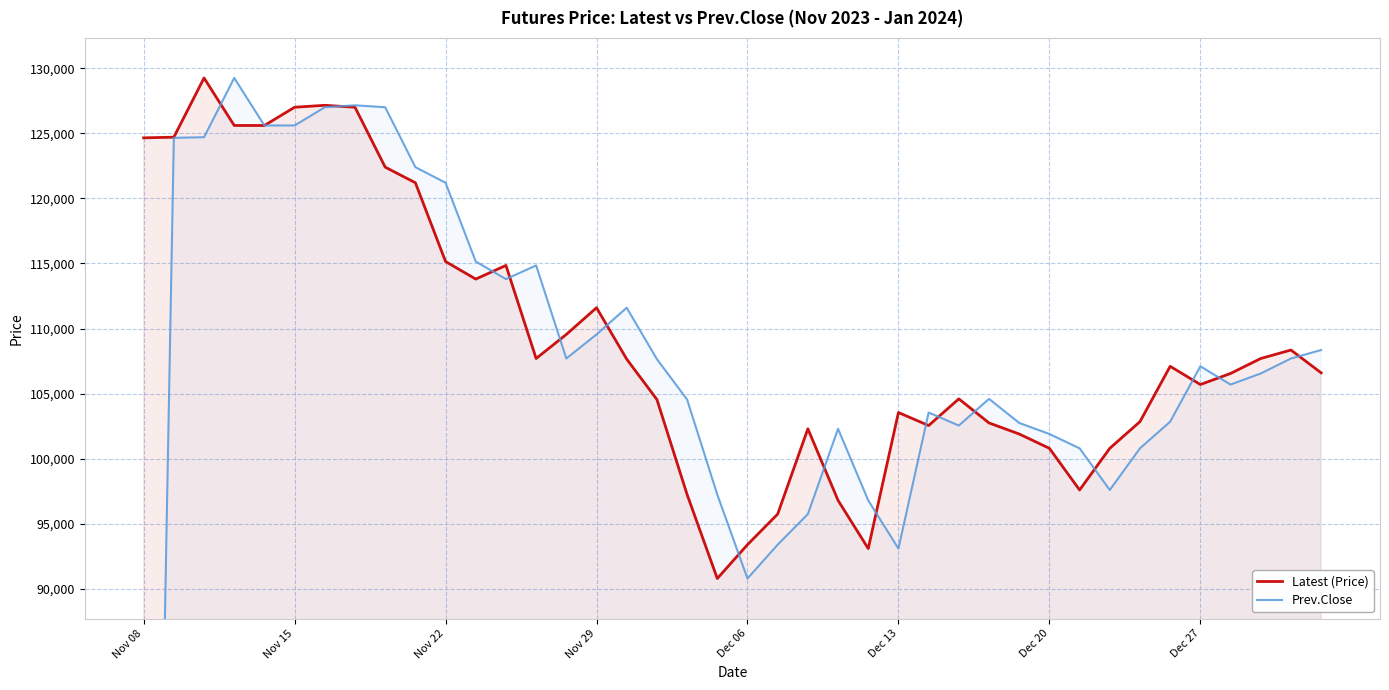

Where is the first local minimum for Latest (Price)?

11